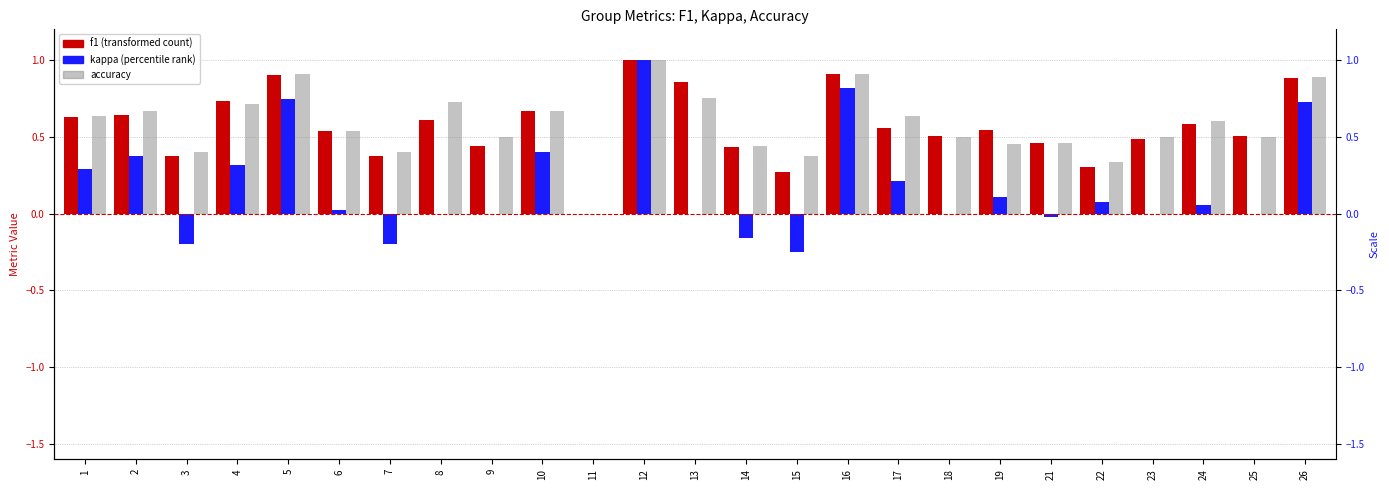

What is the difference between the highest and lowest values at 13?

0.9